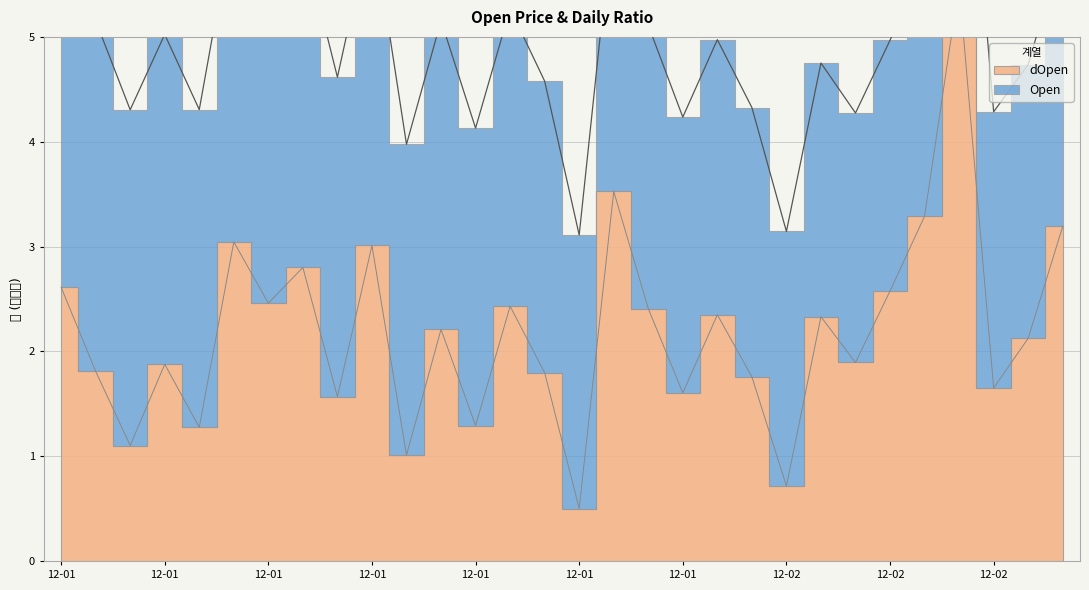

True or false: the data shows 1.8 at 2012-02-02.

True